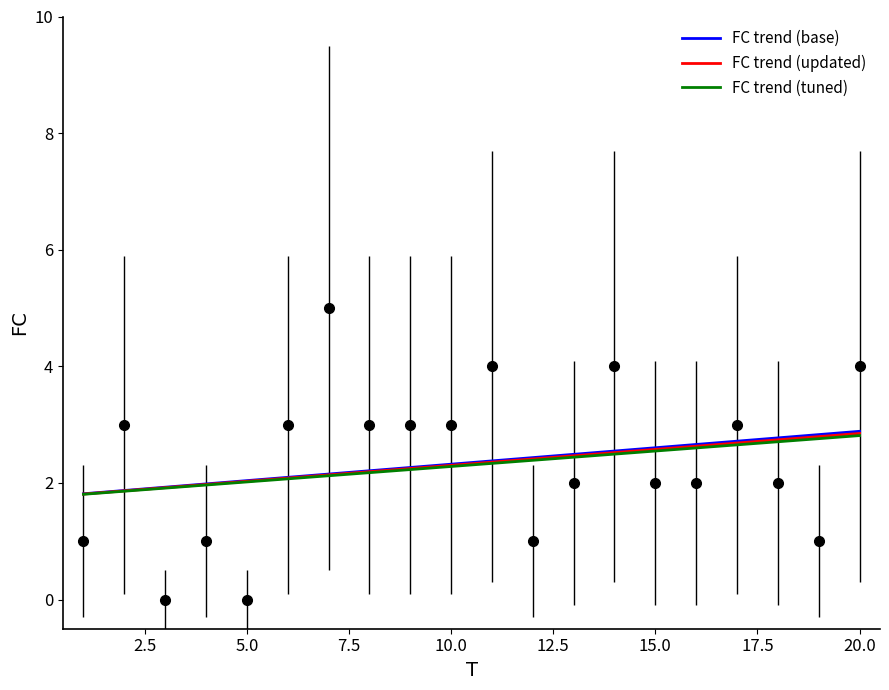

What is the sum of the FC trend (base) values at 19 and 7.5?

4.9